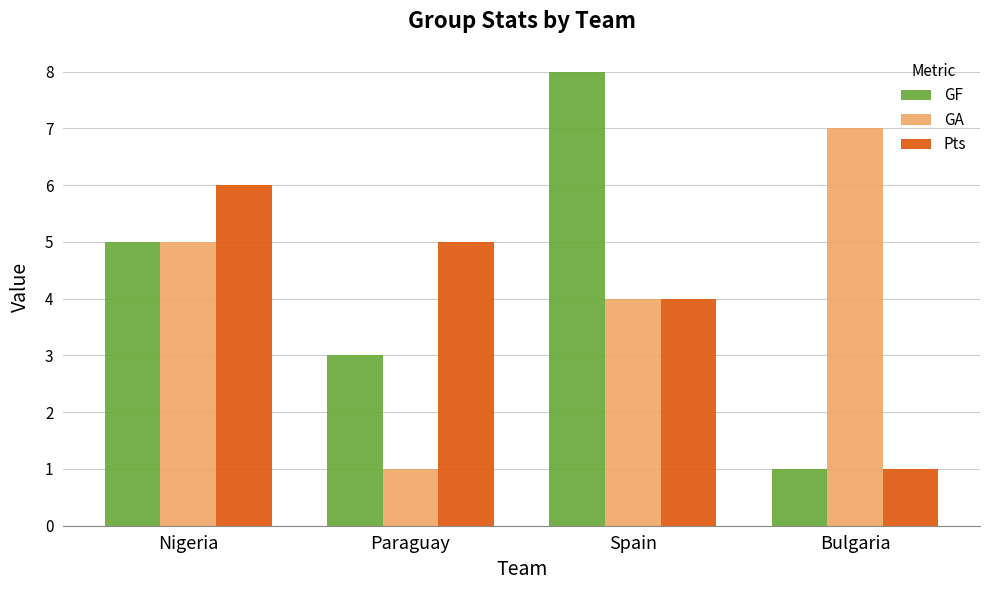

Is it true that GF equals 5 at Nigeria?

True